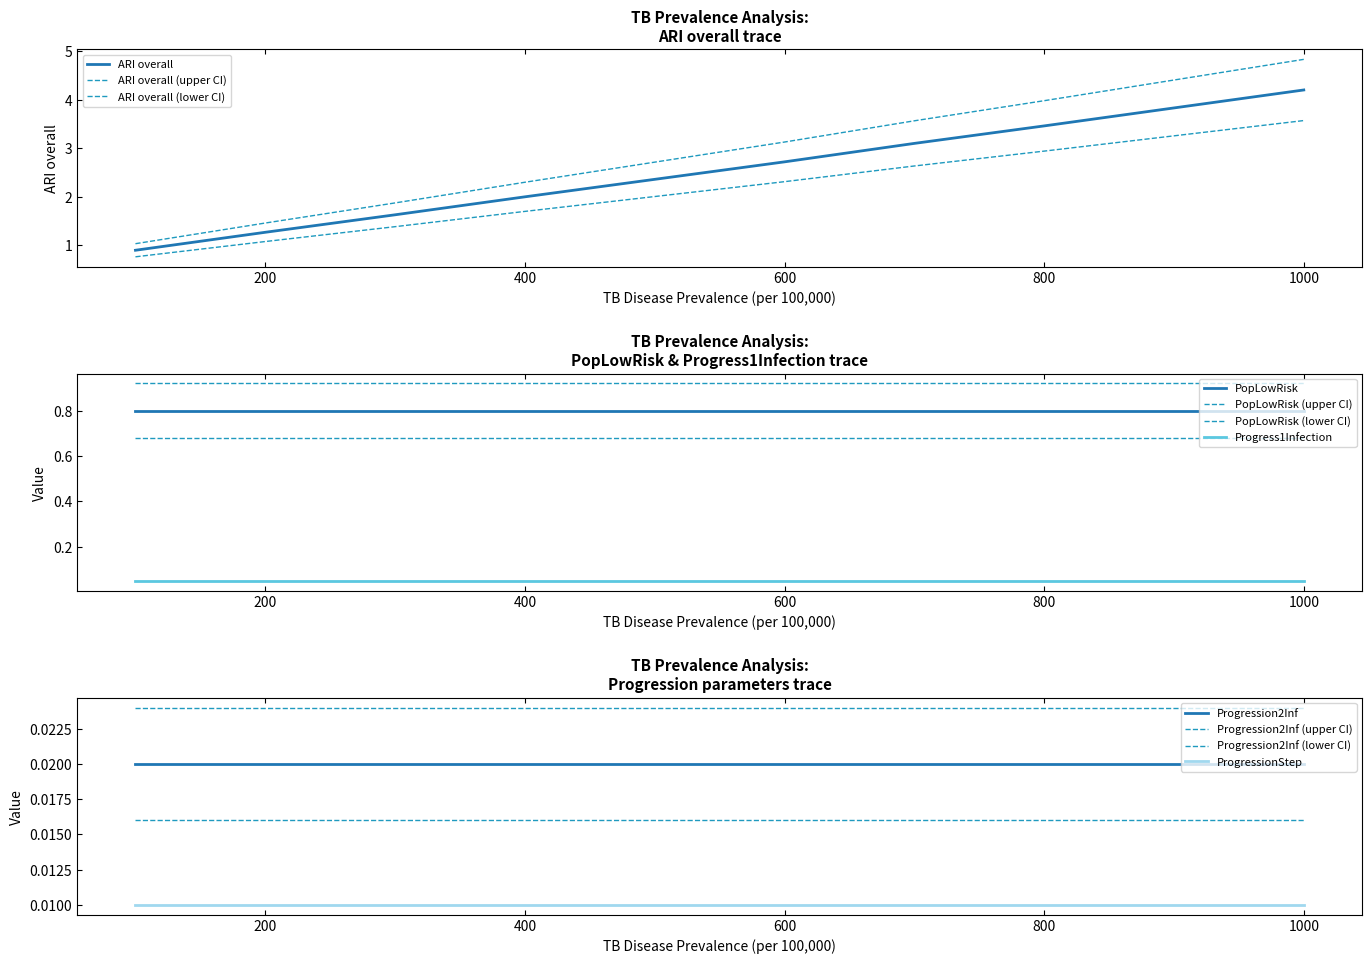

True or false: ARI overall and PopLowRisk cross at least once.

False